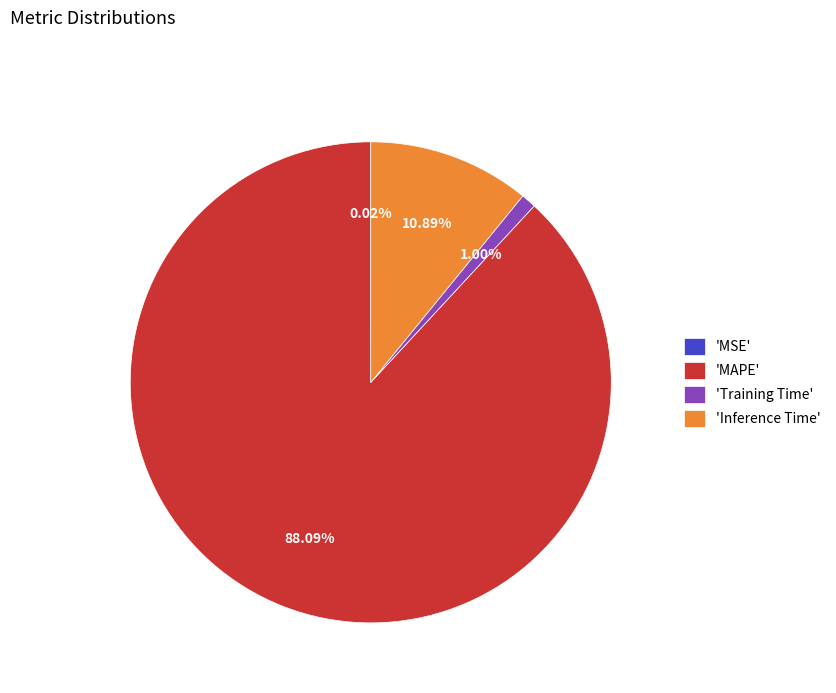

To the nearest percent, what is the difference between the largest and smallest slice percentages?

88%